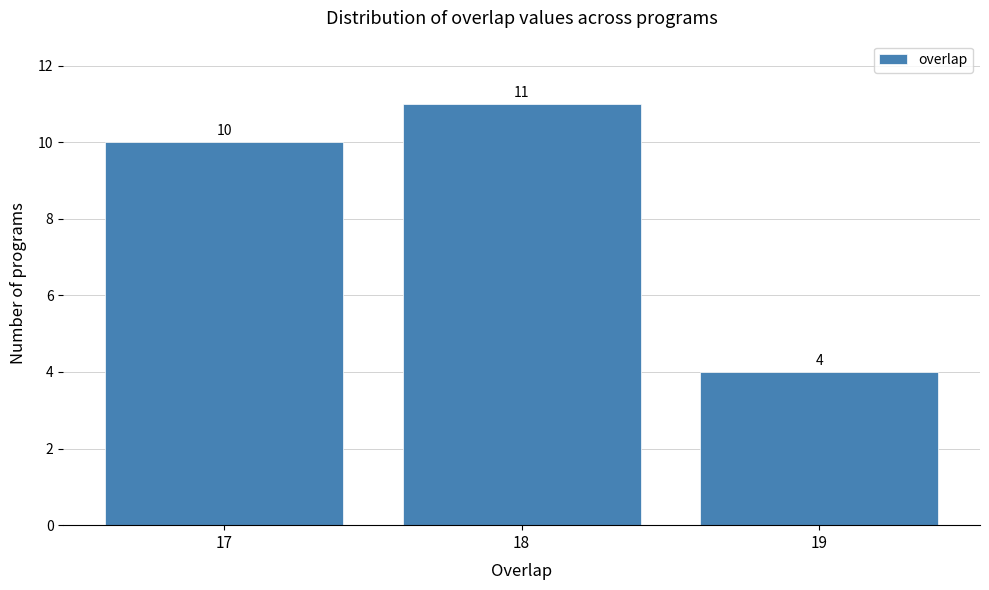

Which range on the x-axis has the tallest bar?

17.5 to 18.5